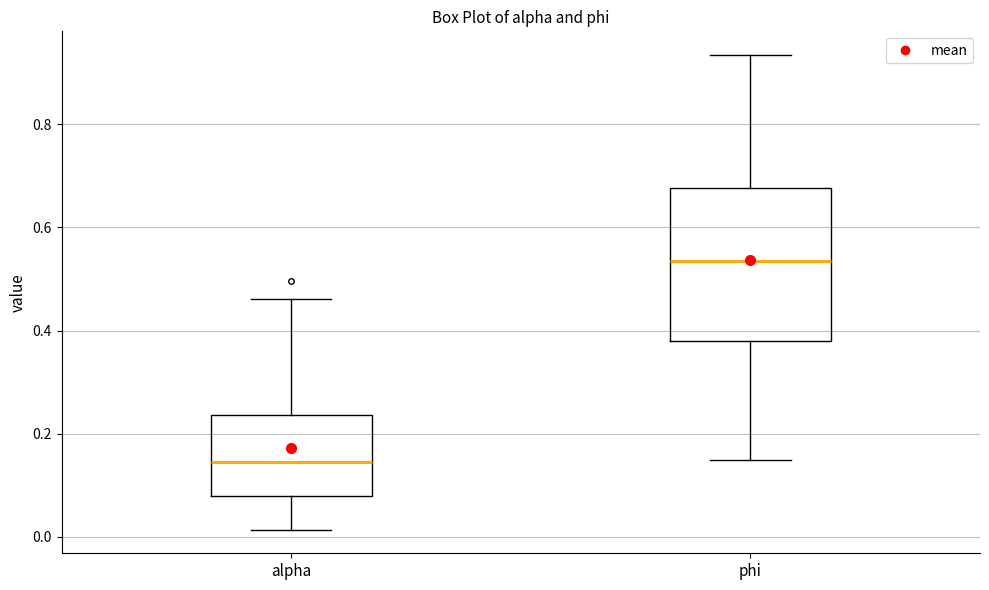

Where is the upper edge of the box for phi on the y-axis? The values are not printed on the chart, so give them approximately, as read against the axis.

0.68